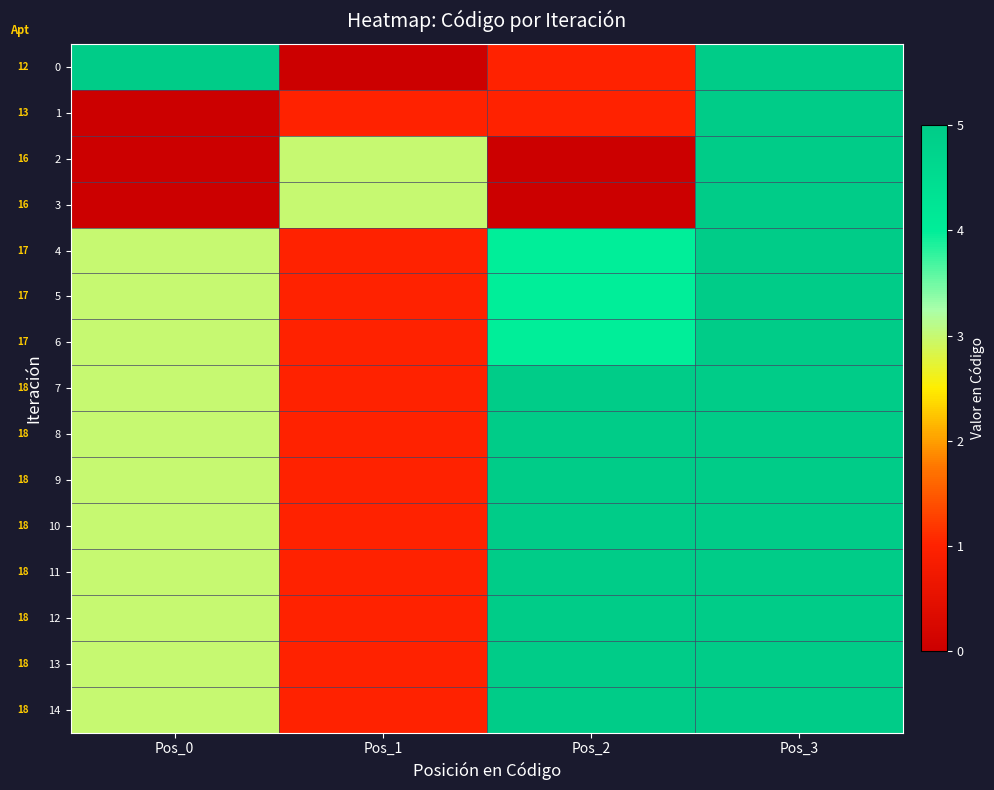

Between Pos_1 and Pos_0, which is larger?

Pos_0